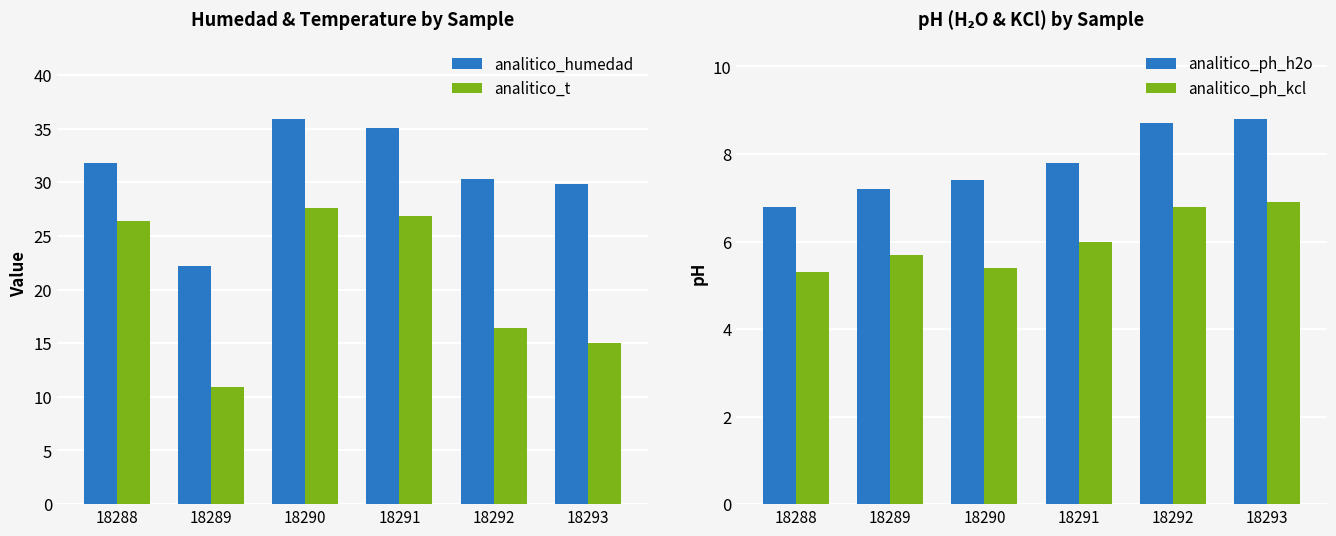

How many values in the analitico_t series are below 26?

3